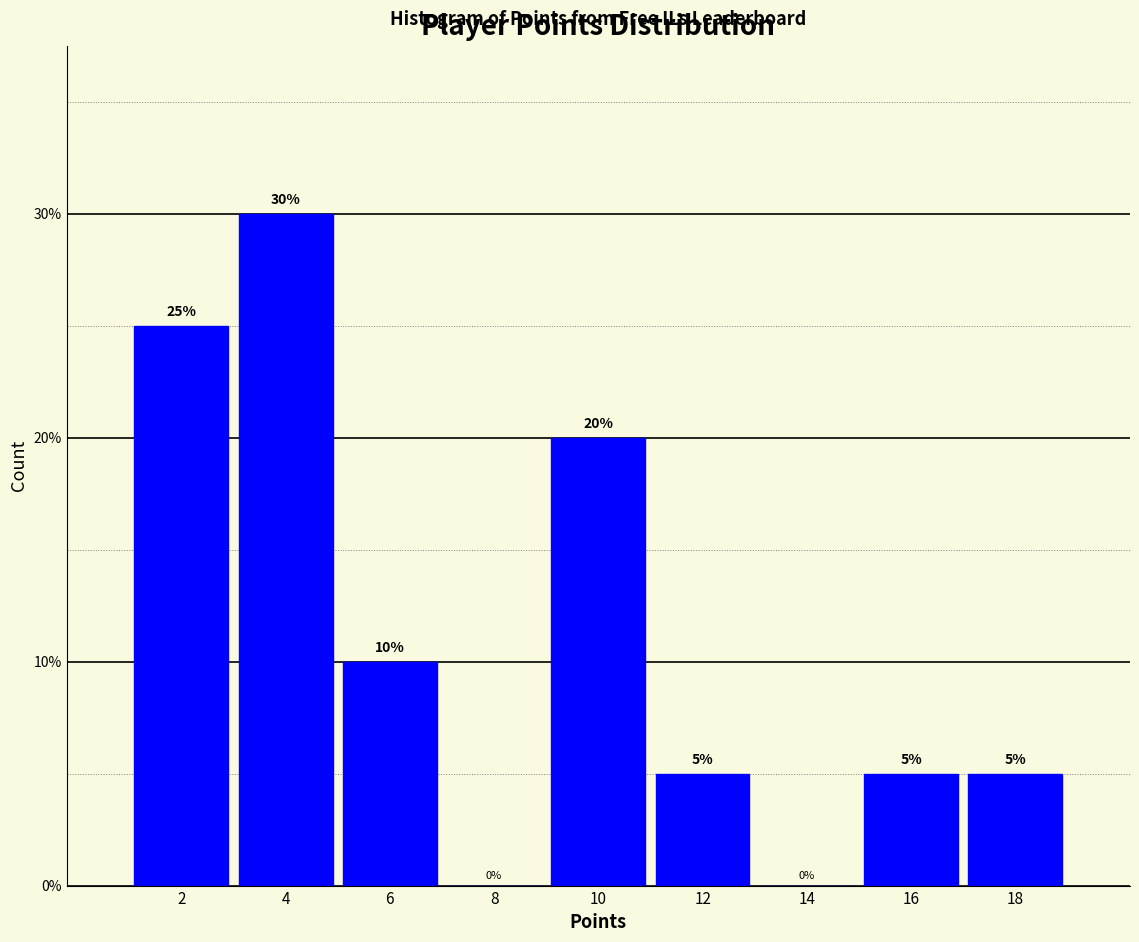

Reading left to right, transcribe this chart: for each bar, give the range it covers on the x-axis and its height.

1 to 3: 25
3 to 5: 30
5 to 7: 10
7 to 9: 0
9 to 11: 20
11 to 13: 5
13 to 15: 0
15 to 17: 5
17 to 19: 5